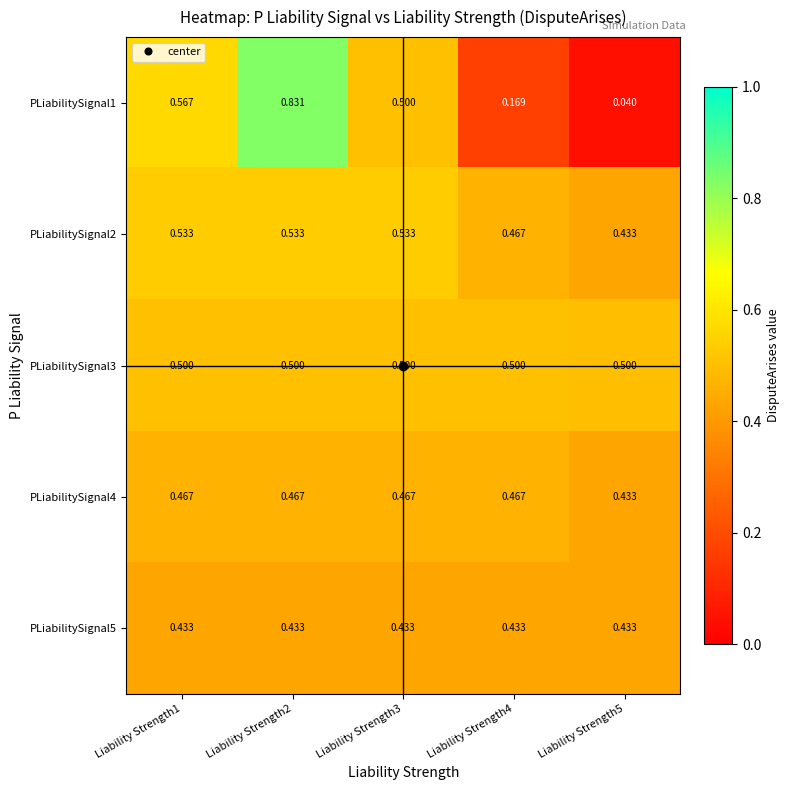

Which series has the widest spread of values?

PLiabilitySignal1